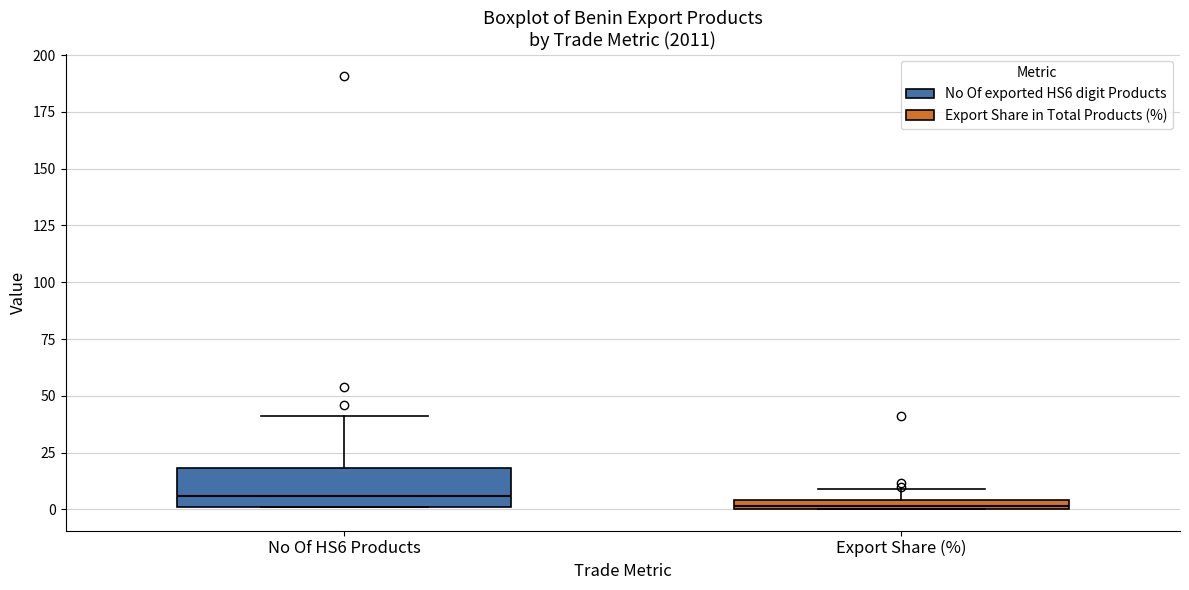

Where is the upper edge of the box for Export Share (%) on the y-axis? The values are not printed on the chart, so give them approximately, as read against the axis.

5